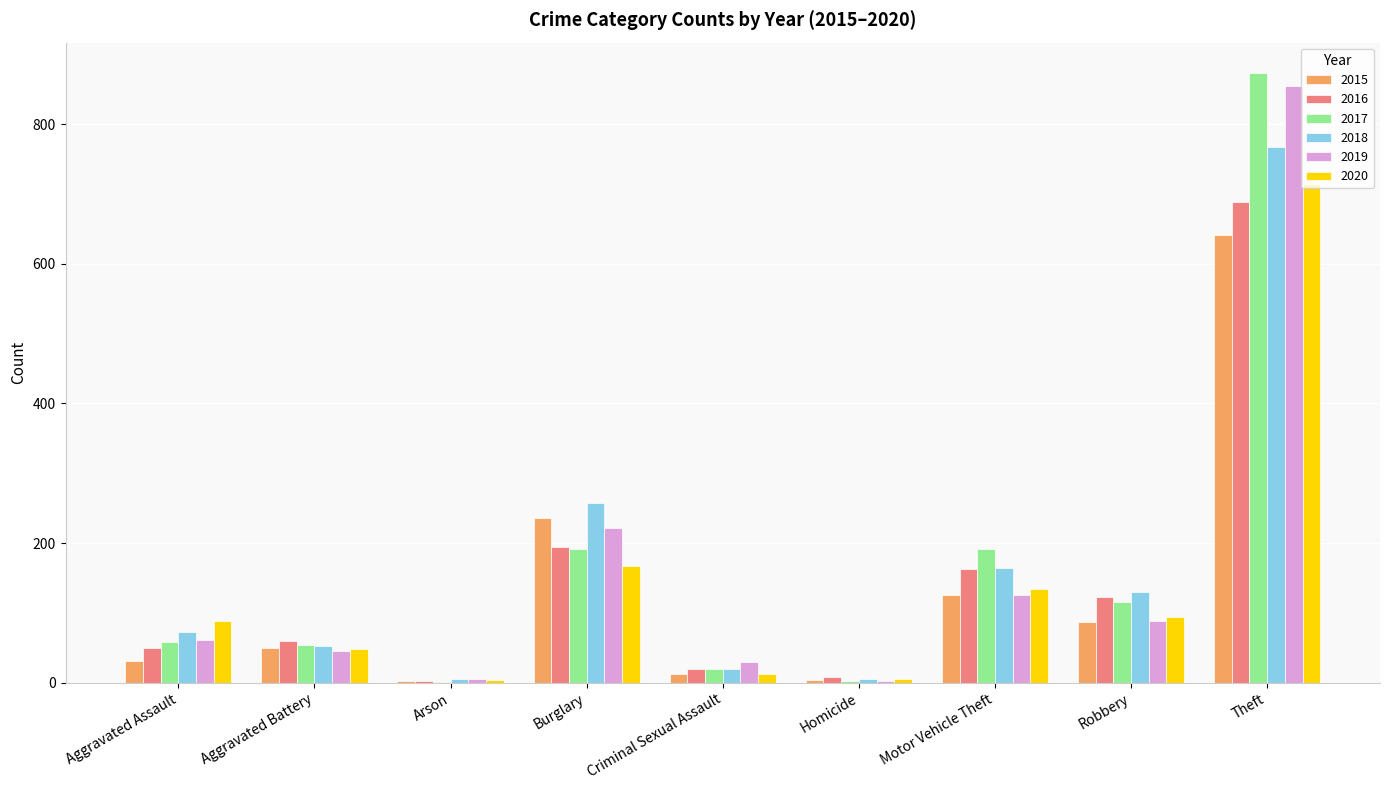

What is the total value across all series at Aggravated Assault?

361